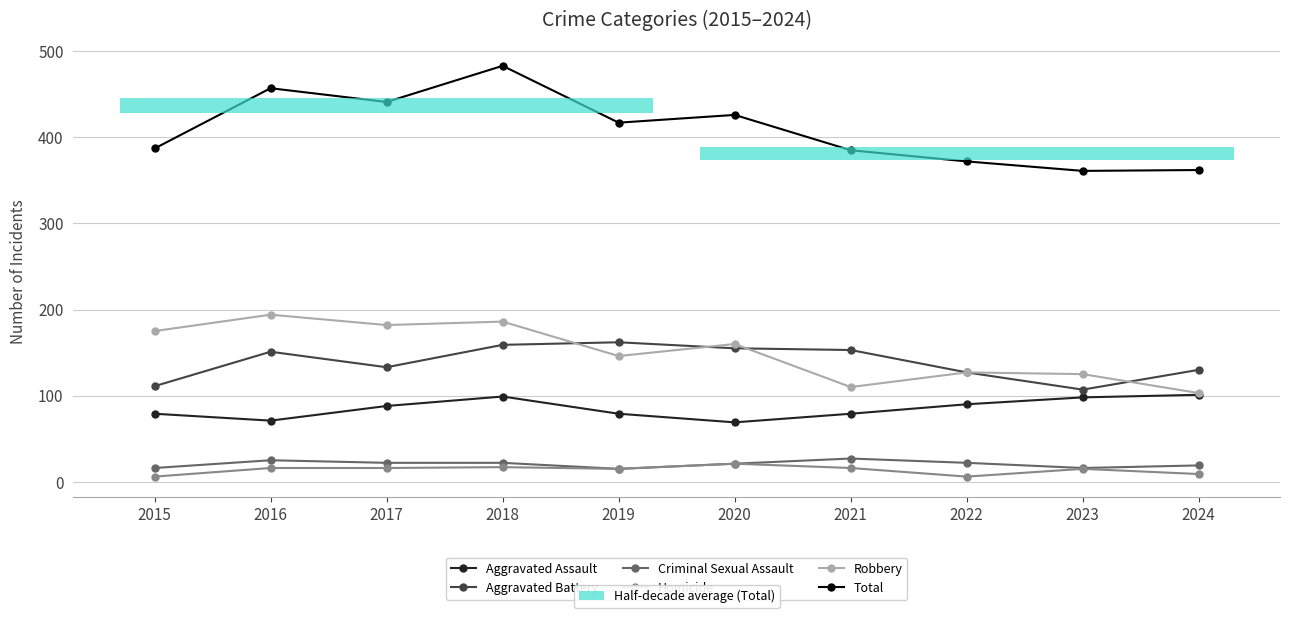

The value of Aggravated Battery at 2023 is 107. True or false?

True